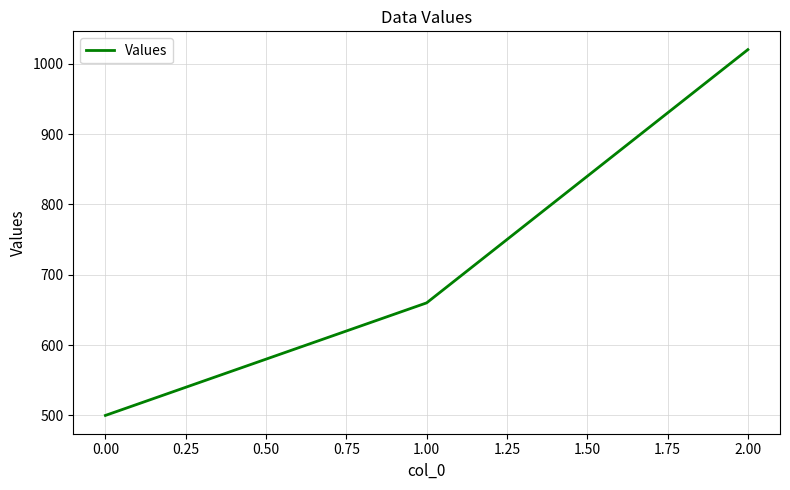

At which category does the chart reach its minimum across all series?

0.00